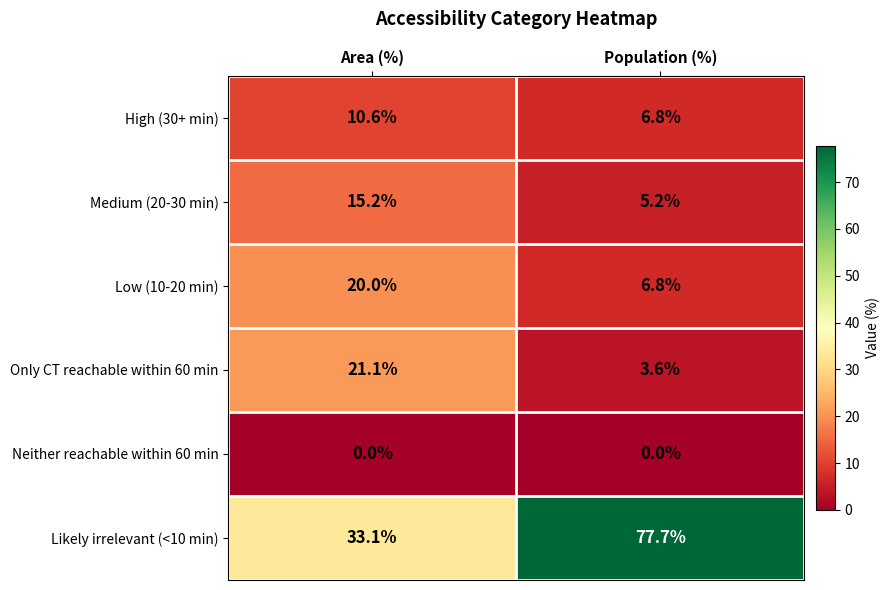

What is the sum of the Only CT reachable within 60 min values at Area (%) and Population (%)?

24.7